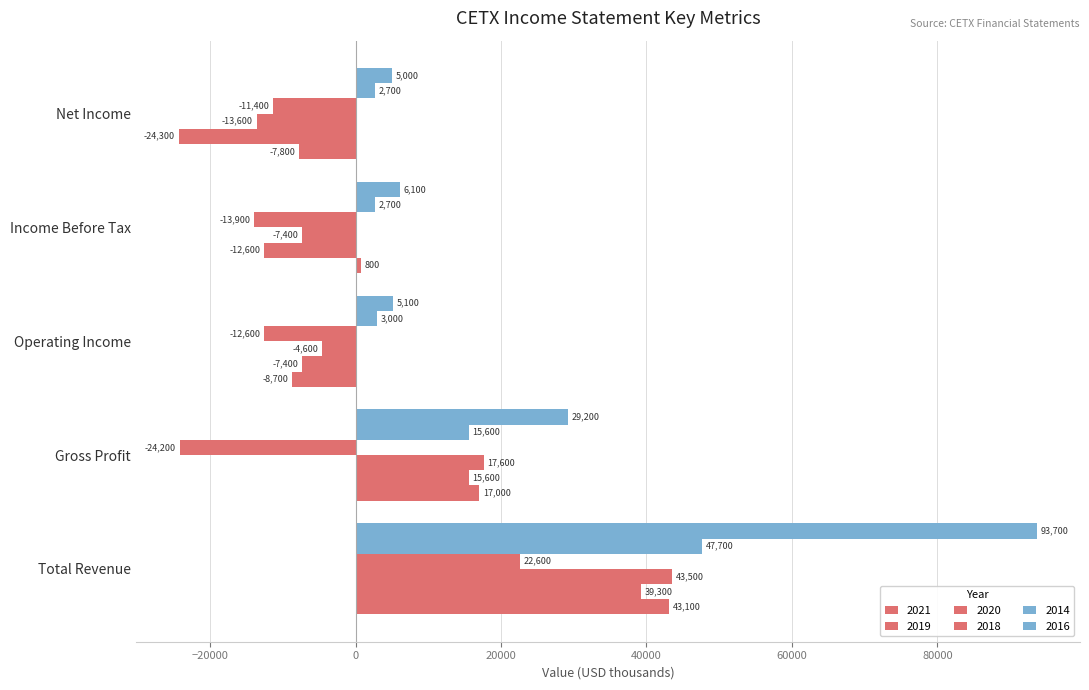

Count the number of categories in the chart.

5